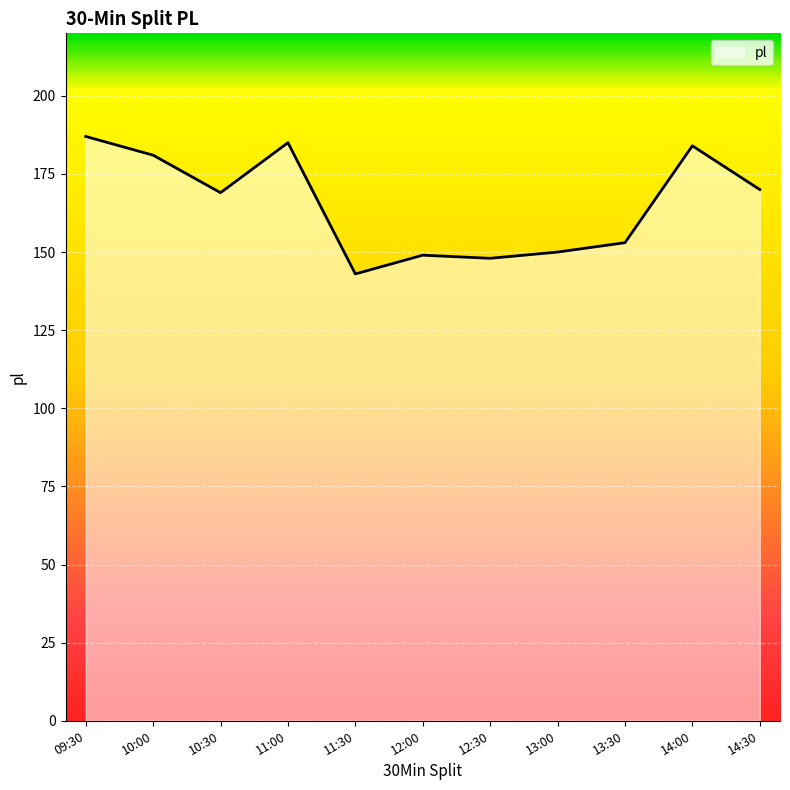

What is the difference between the maximum and minimum values?

44